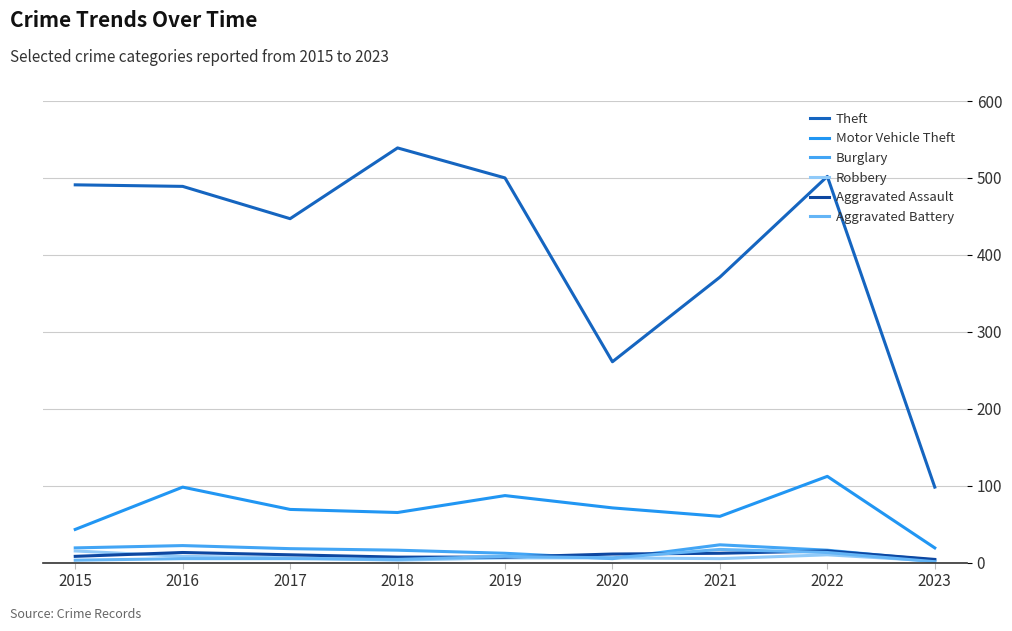

Is this an area chart (filled region under the line)?

No